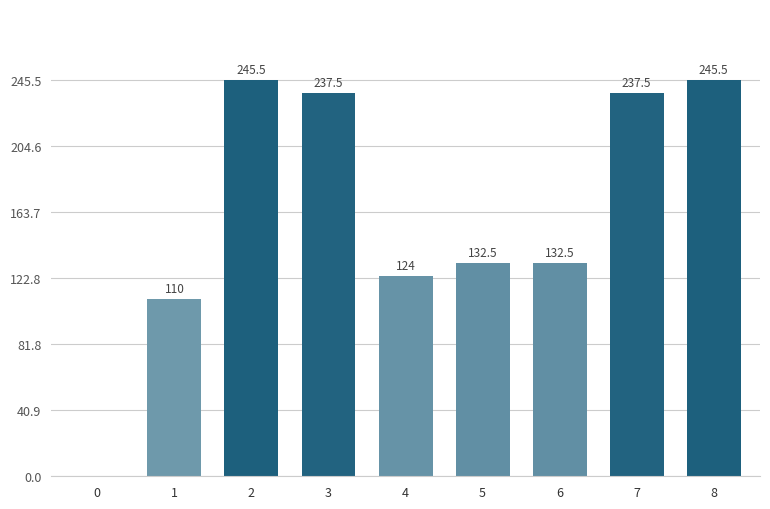

What is the approximate value at 1?

110.0